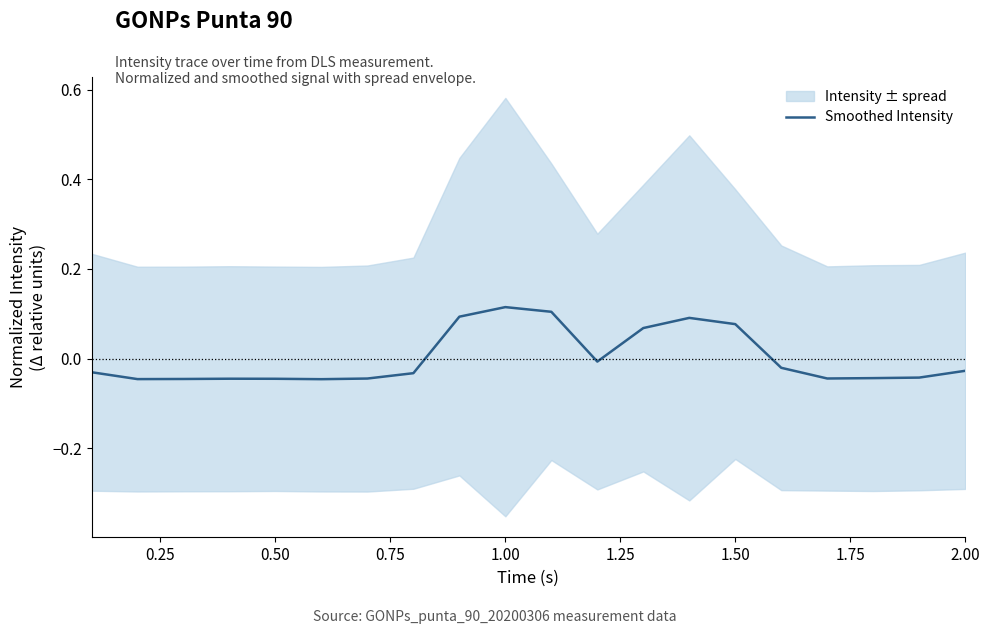

How many data points does each series have?

20